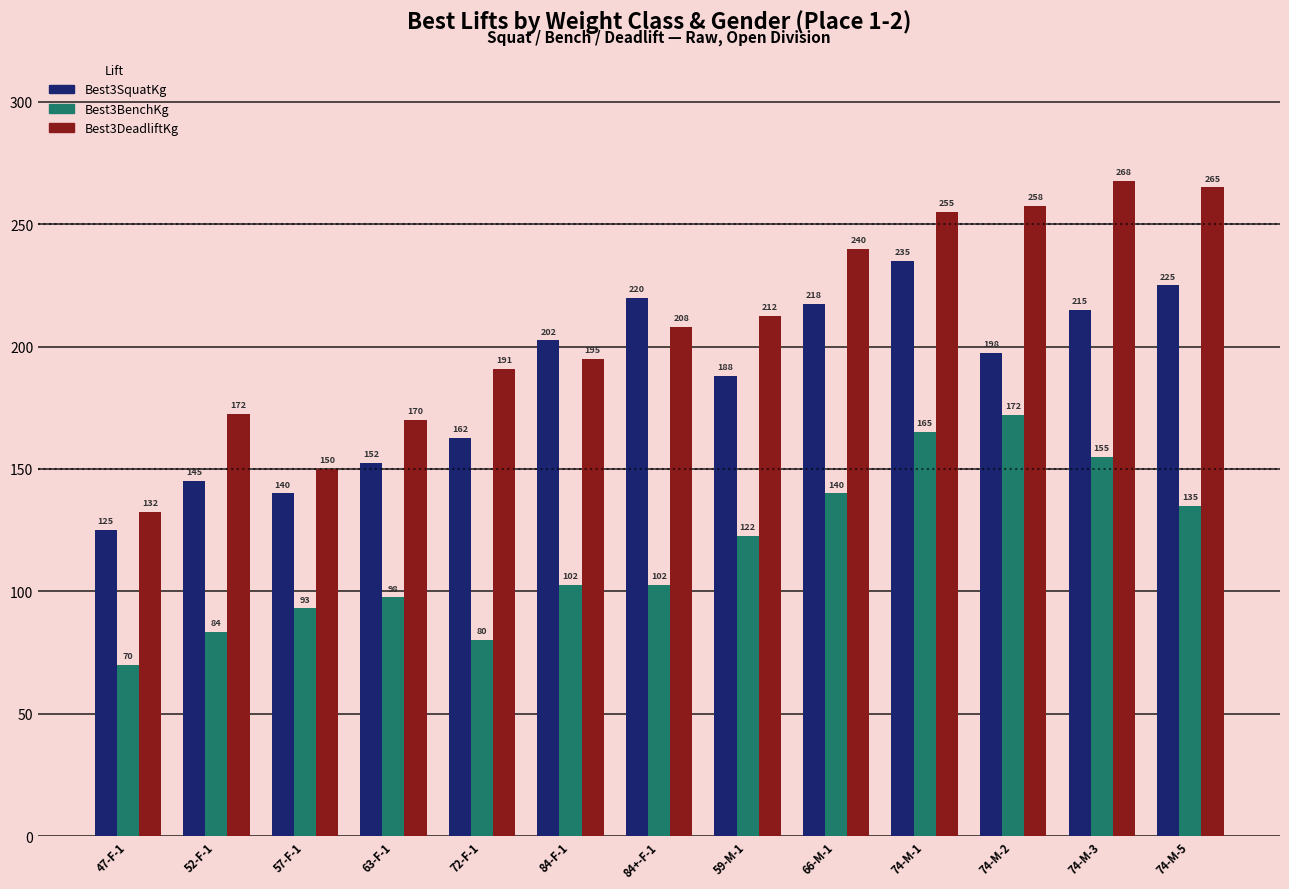

At how many categories does at least one series exceed 95?

13